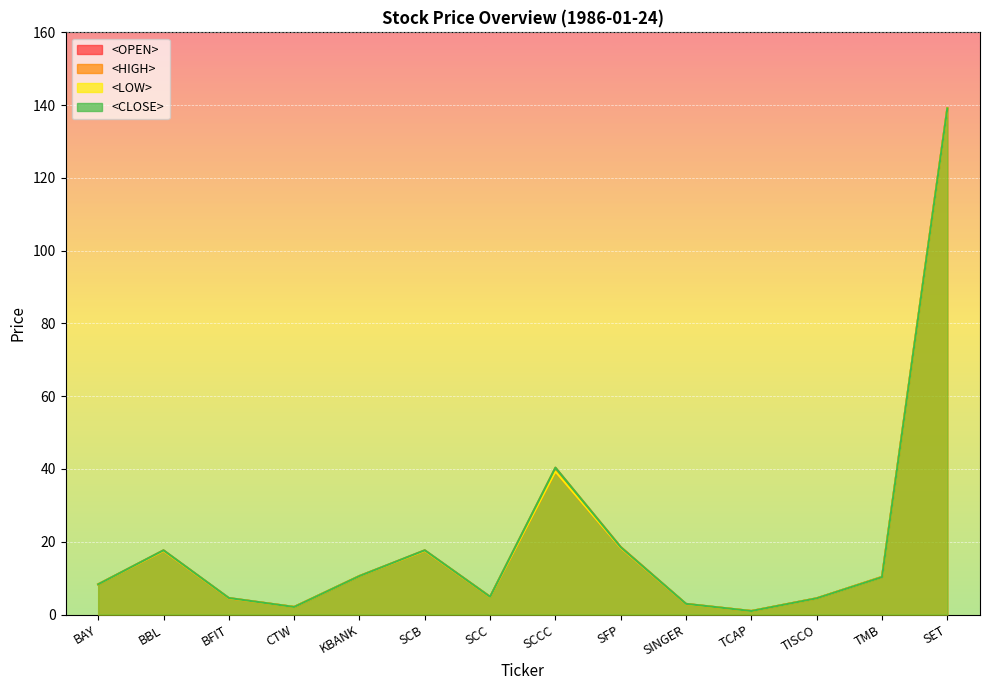

How many values in the <HIGH> series exceed 10?

7